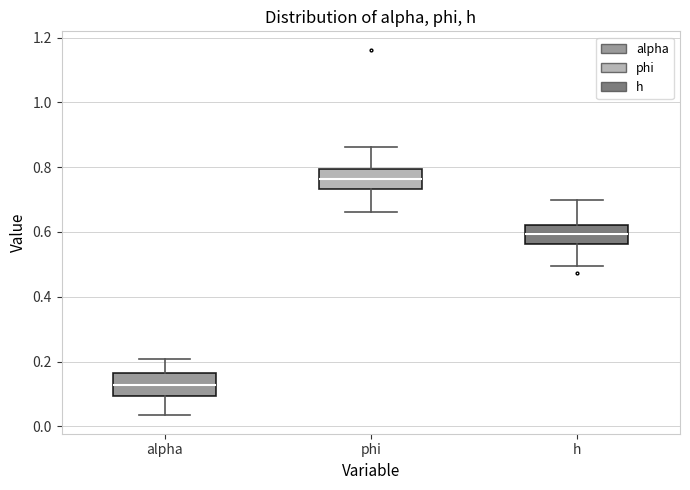

Reading left to right, transcribe this box plot: for each box, give where its median line is, the range the box spans, and where its two whiskers end, as read against the y-axis. The values are not printed on the chart, so give them approximately, as read against the axis.

alpha: median 0.12, box 0.10 to 0.16, whiskers 0.04 to 0.20
phi: median 0.76, box 0.74 to 0.80, whiskers 0.66 to 0.86
h: median 0.60, box 0.56 to 0.62, whiskers 0.50 to 0.70